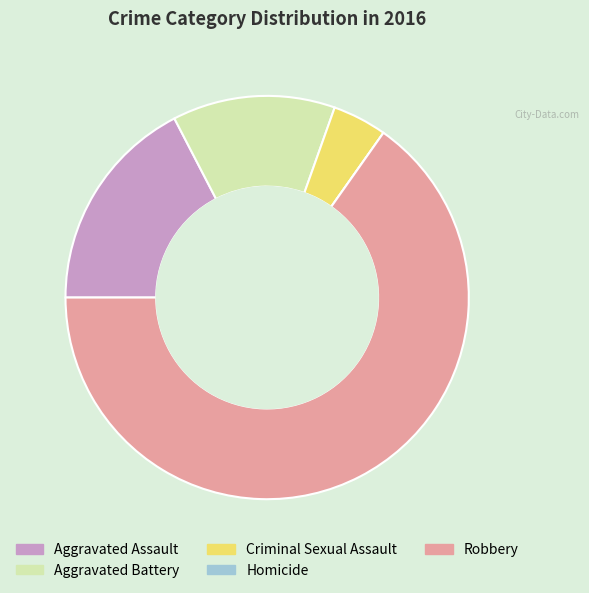

Is there a majority slice in this chart?

Yes